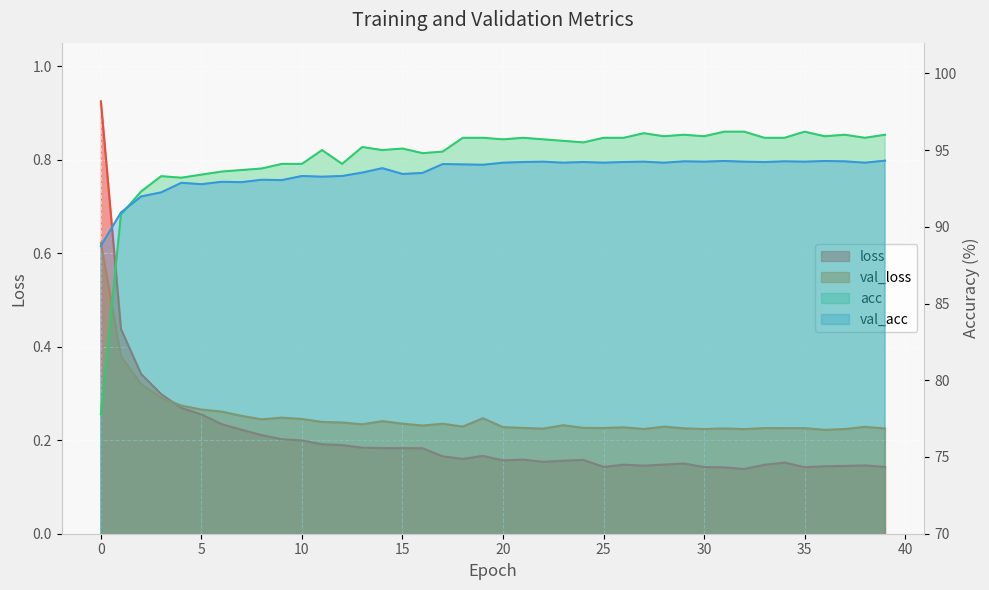

What is the value of the loss point at the 24th from the left?

0.2